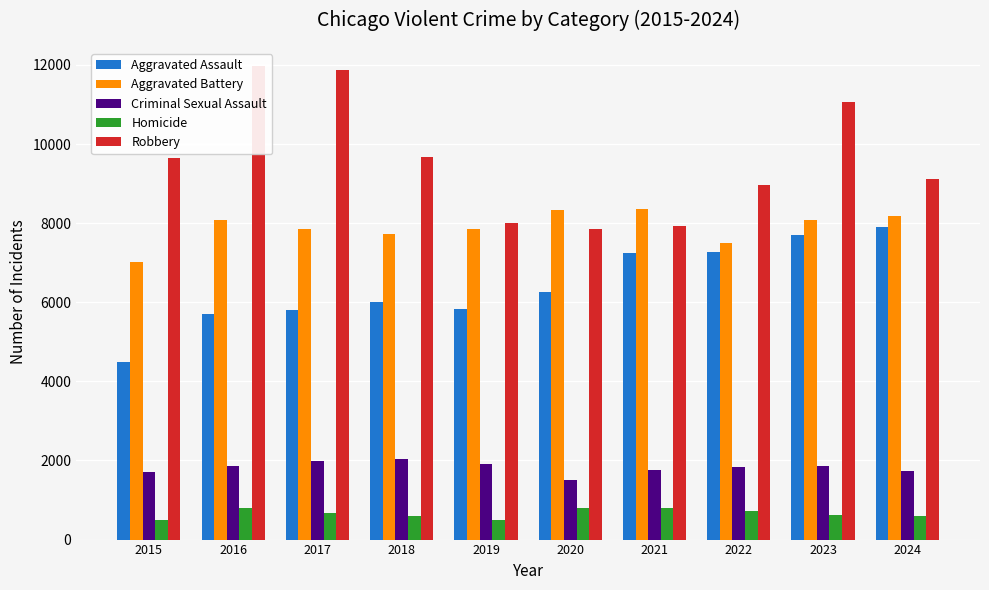

What is the difference between the maximum and minimum values in the Homicide series?

309